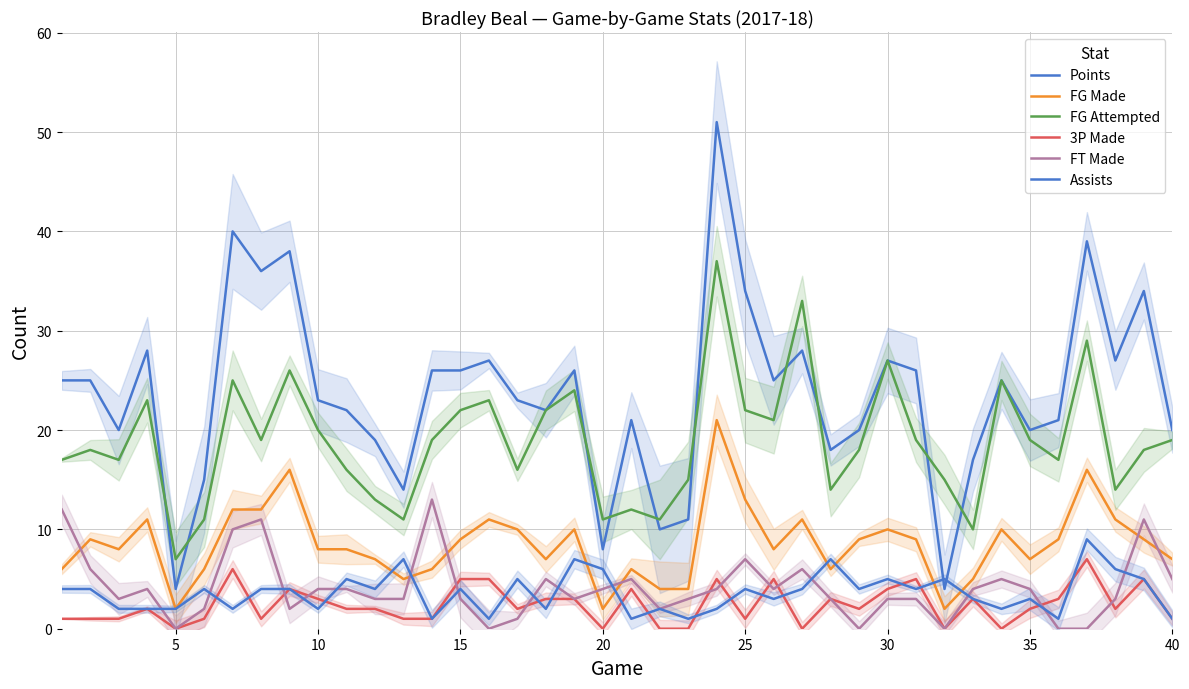

True or false: FT Made and FG Attempted cross at least once.

False